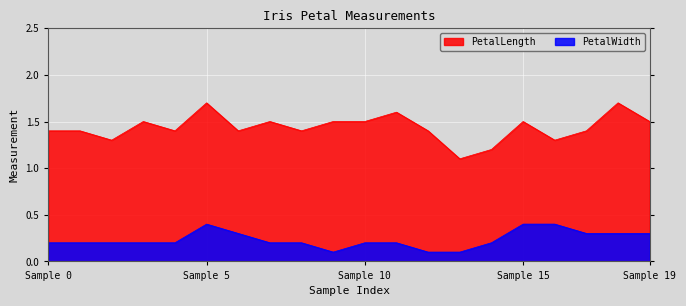

At which category is the sum across all series the highest?

Sample 5